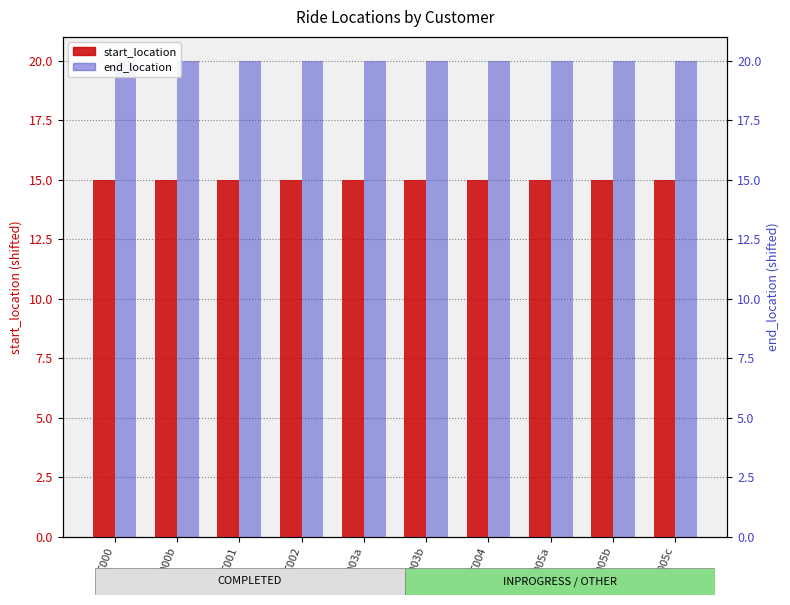

What is the label of the 6th bar from the left?

C003b